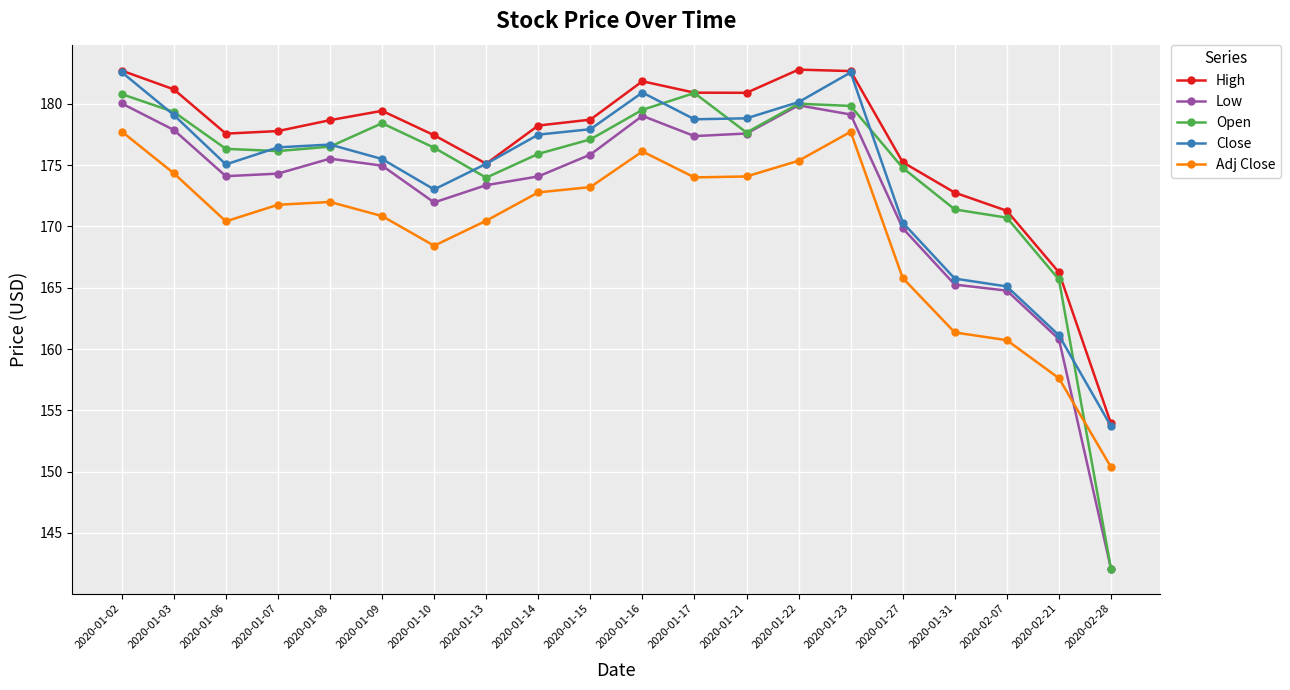

What position from the right is 2020-01-02?

20